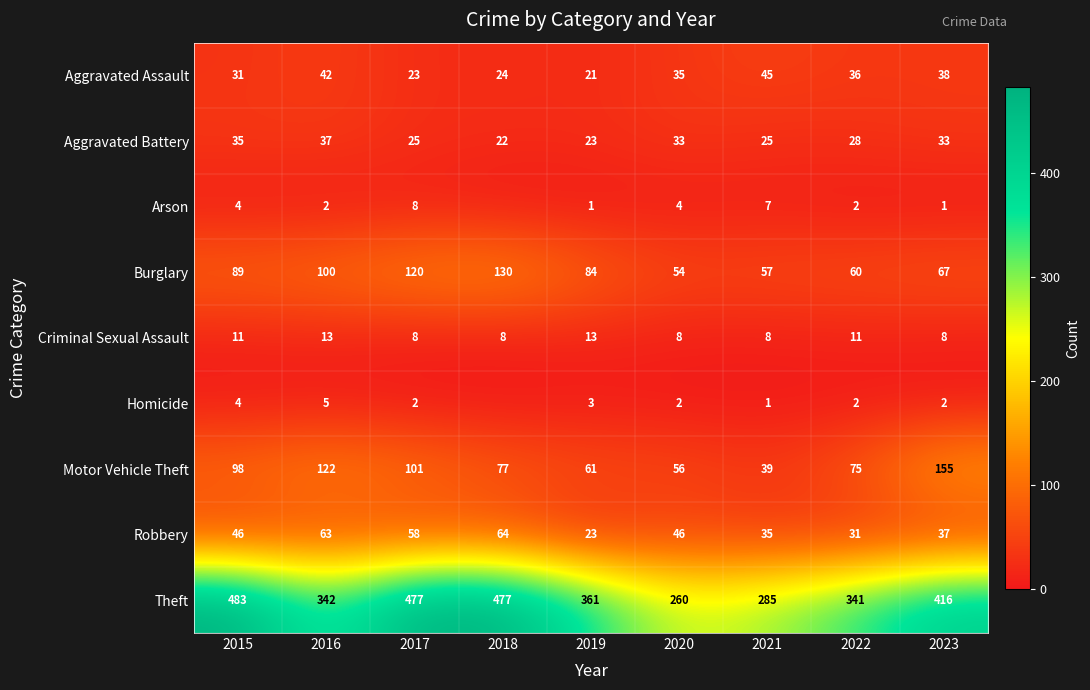

Which label corresponds to the largest value in the chart?

2015